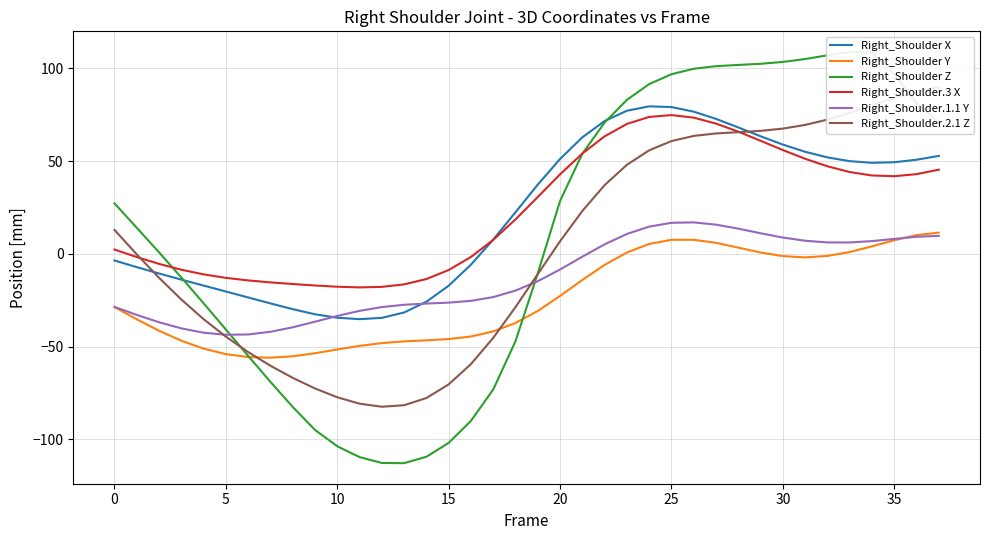

What is the maximum value for Right_Shoulder.3 X?

74.8